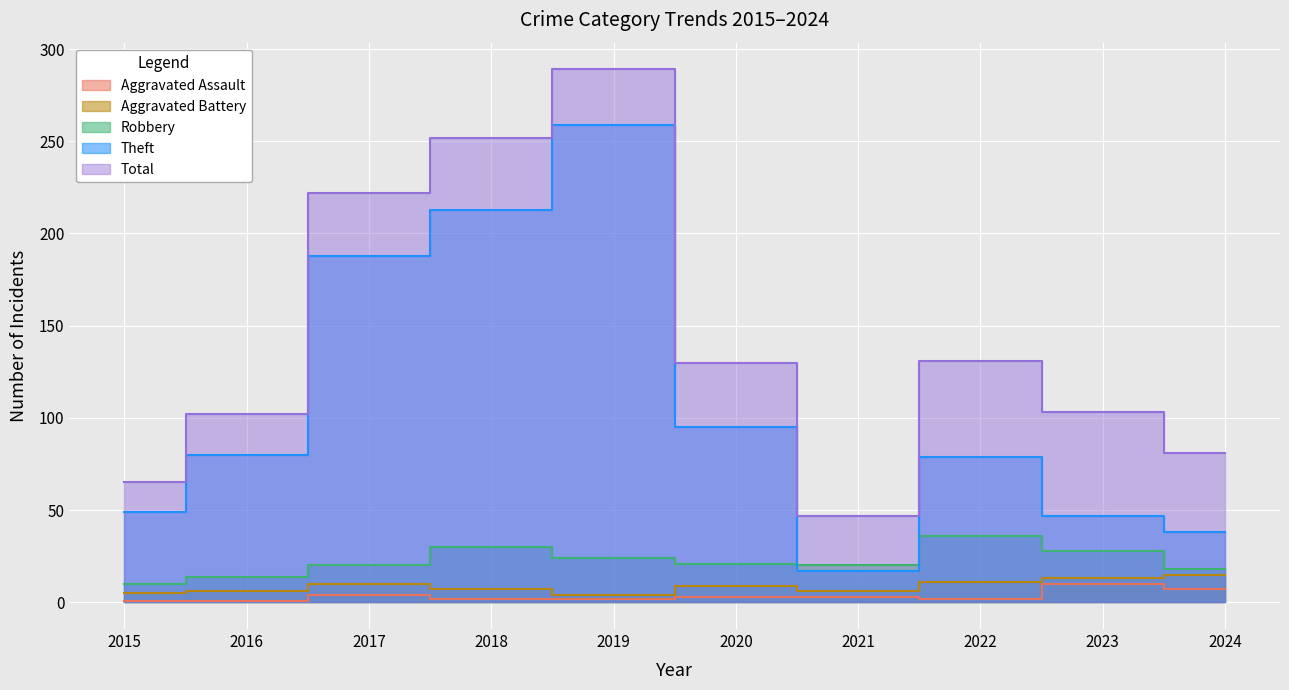

What is the sum of all Total values?

1422